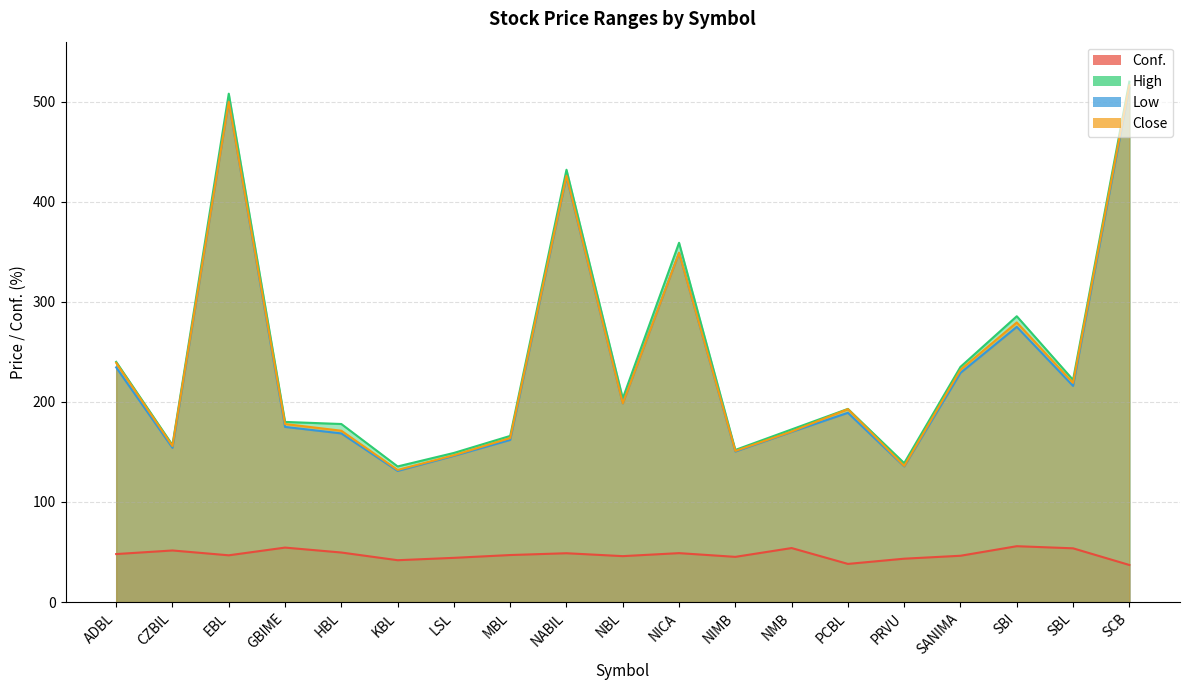

Reading left to right, transcribe all the data shown in this chart.

Conf.: 47.9	51.5	46.7	54.4	49.5	41.8	44.1	47.0	48.8	45.9	48.9	45.1	53.9	38.1	43.3	46.2	55.8	53.7	37.0
High: 240.0	156.9	508.0	180.0	177.9	135.5	149.0	166.0	432.0	203.5	359.0	152.0	172.5	193.0	138.8	235.0	285.6	222.0	520.0
Low: 234.5	154.1	500.0	175.0	168.5	131.0	146.1	162.0	425.0	198.5	349.0	150.4	170.0	189.1	135.5	229.0	275.0	216.0	513.9
Close: 239.0	155.9	500.0	177.9	171.2	132.0	146.7	163.9	426.0	198.5	349.0	151.0	170.4	192.8	136.0	232.1	279.4	219.0	516.3